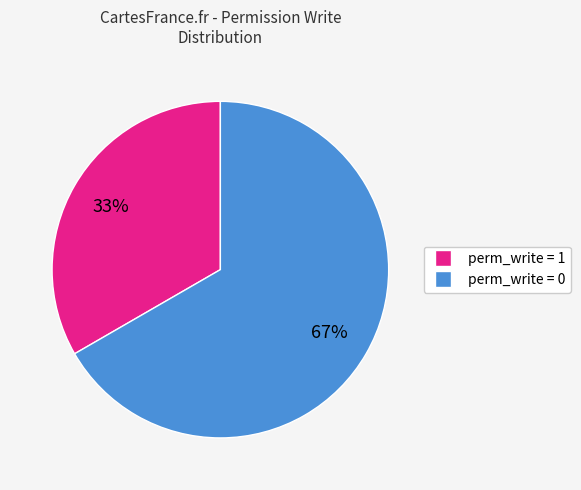

Is there any slice that represents more than half of the pie?

Yes